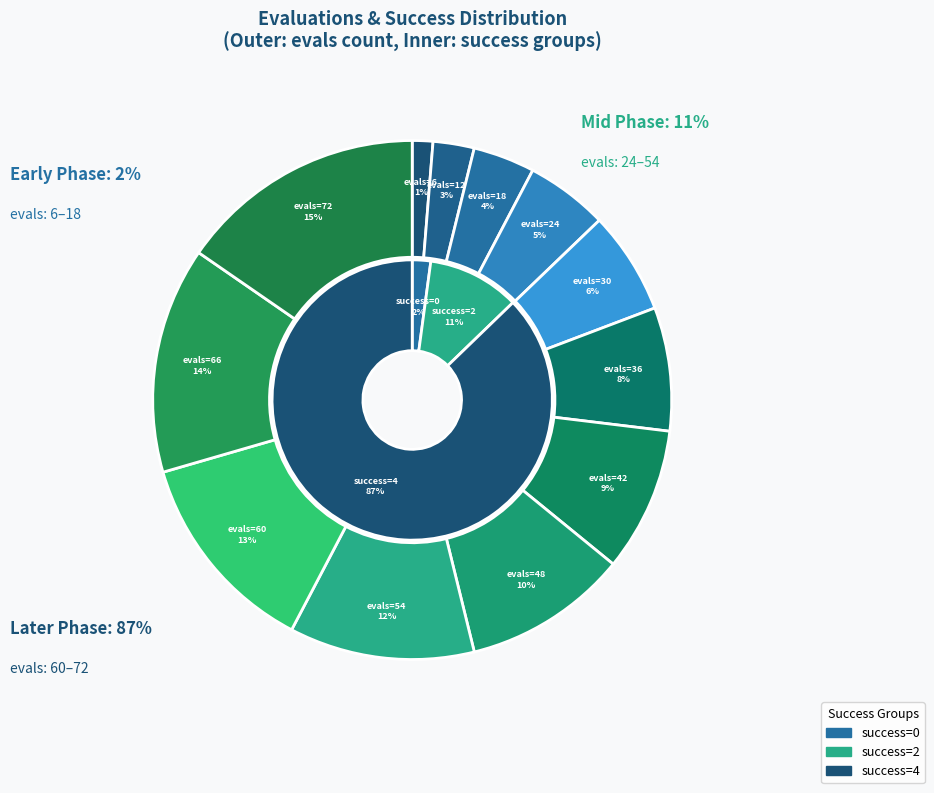

To the nearest percent, what is the average slice percentage?

8%